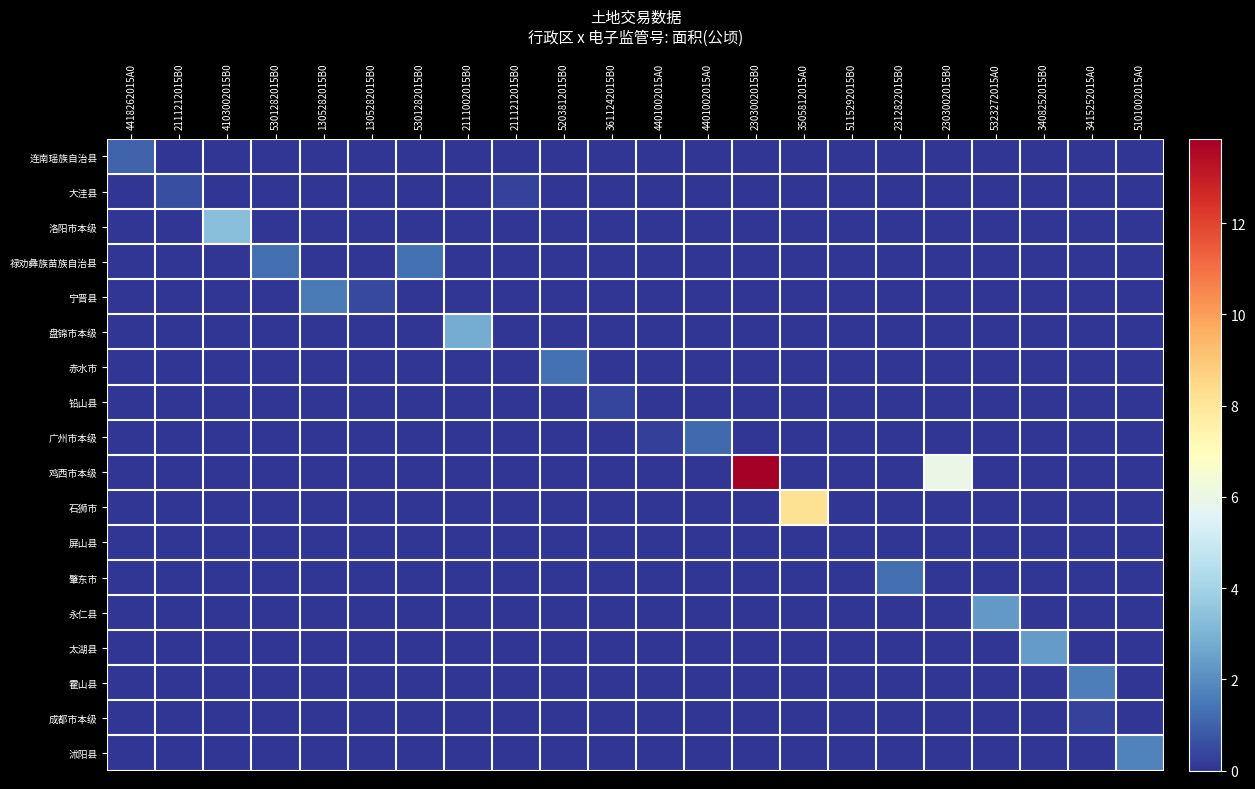

What is the spread (max minus min) of values at 5301282015B0?

1.3